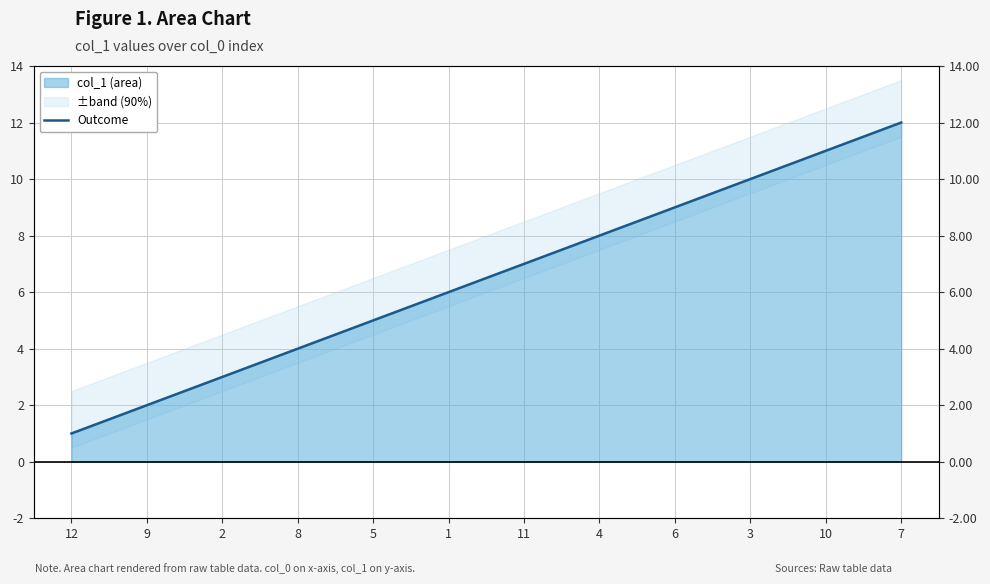

True or false: the data shows 3 at 2.

True